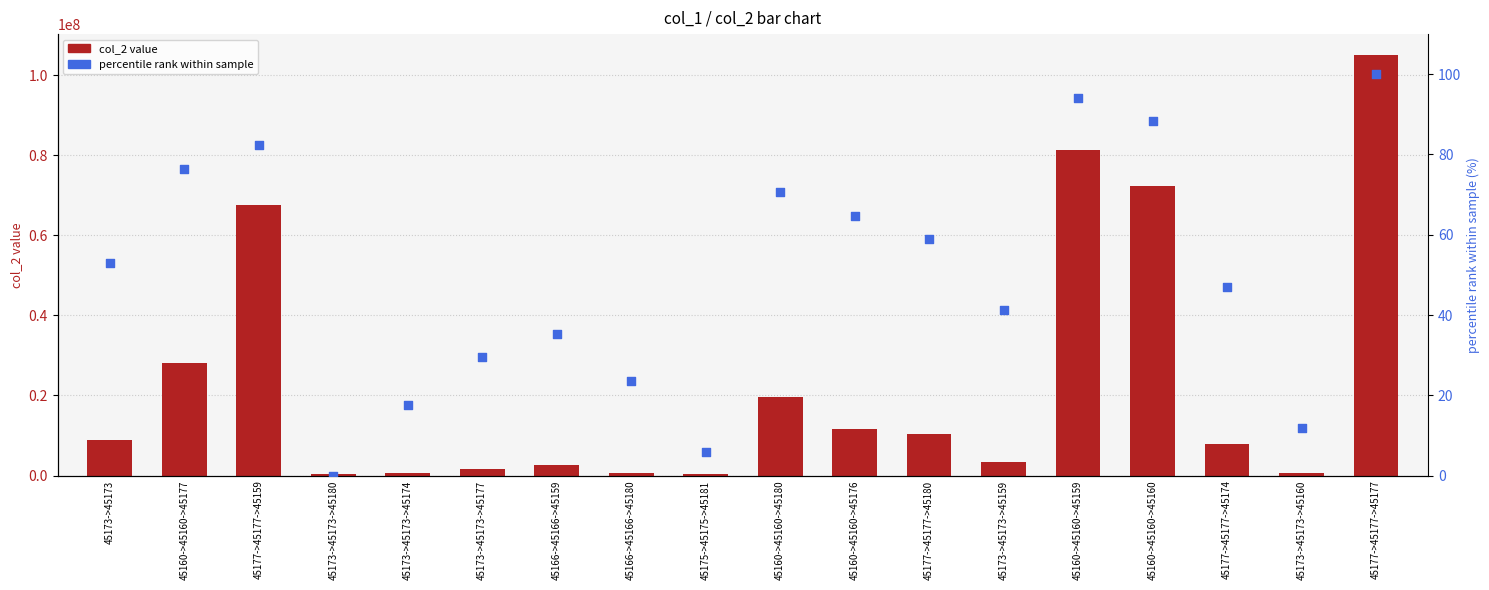

What are all the series names shown in the legend?

col_2, percentile rank within sample